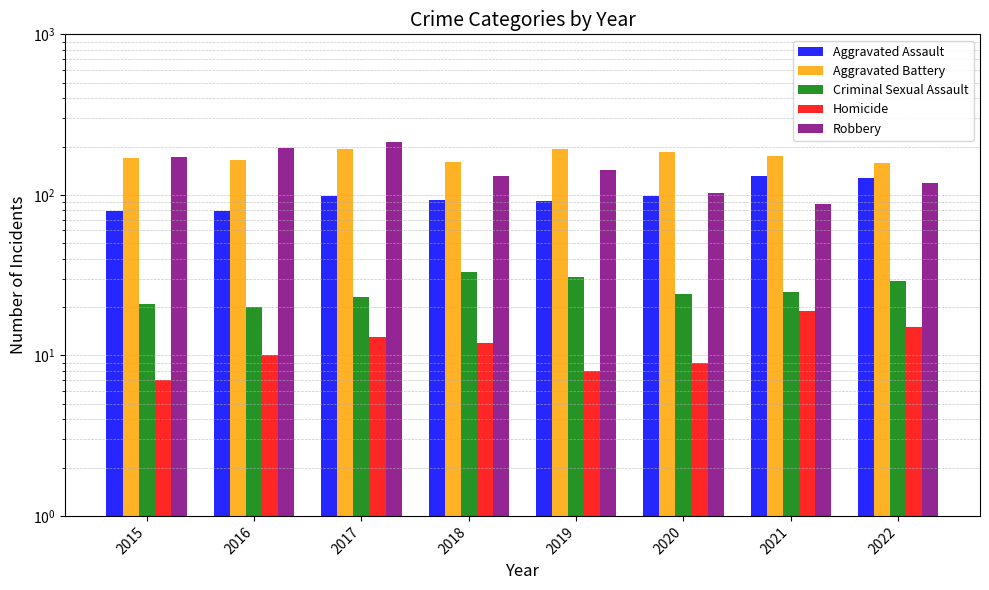

What are all the series names shown in the legend?

Aggravated Assault, Aggravated Battery, Criminal Sexual Assault, Homicide, Robbery